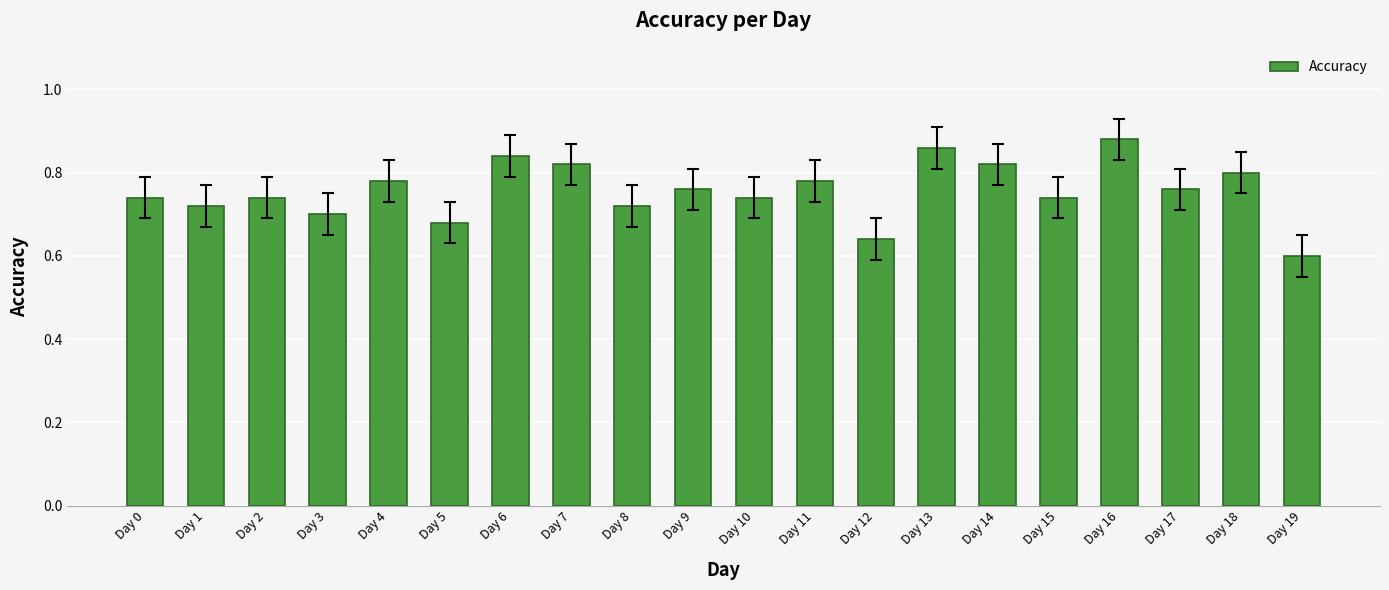

Which label corresponds to the smallest value in the chart?

Day 19